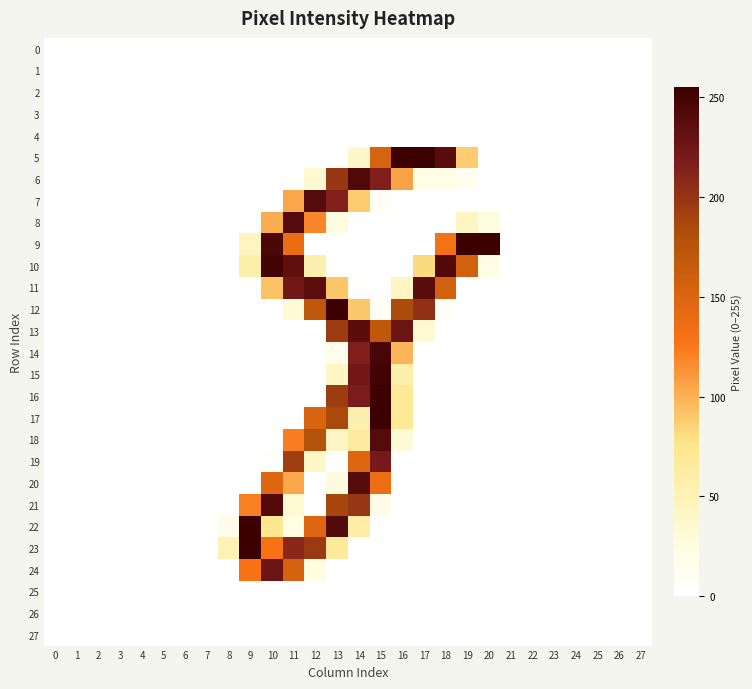

What is the total value across all series at 18?

794